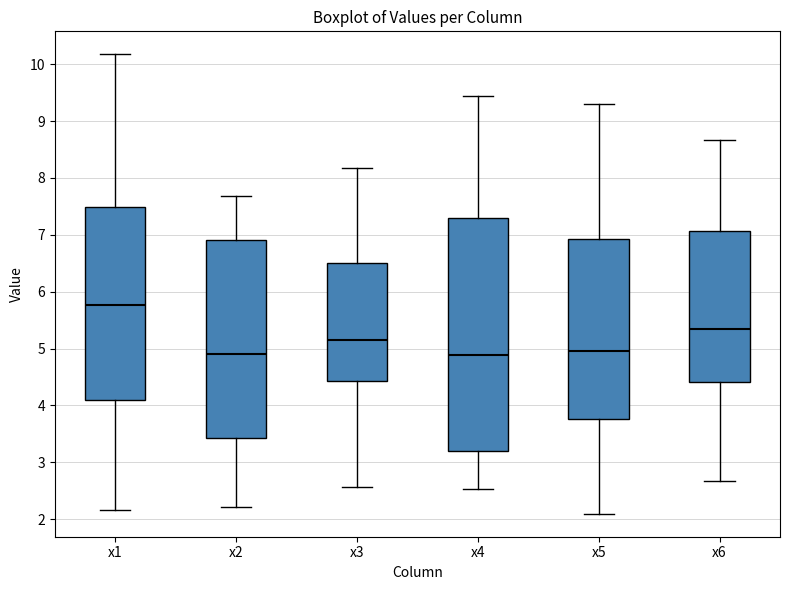

Reading left to right, read every box against the y-axis: the position of its median line, the range the box covers, and the ends of its whiskers. The values are not printed on the chart, so give them approximately, as read against the axis.

x1: median 5.8, box 4.1 to 7.5, whiskers 2.2 to 10.2
x2: median 4.9, box 3.4 to 6.9, whiskers 2.2 to 7.7
x3: median 5.1, box 4.4 to 6.5, whiskers 2.6 to 8.2
x4: median 4.9, box 3.2 to 7.3, whiskers 2.5 to 9.4
x5: median 5.0, box 3.8 to 6.9, whiskers 2.1 to 9.3
x6: median 5.3, box 4.4 to 7.1, whiskers 2.7 to 8.7